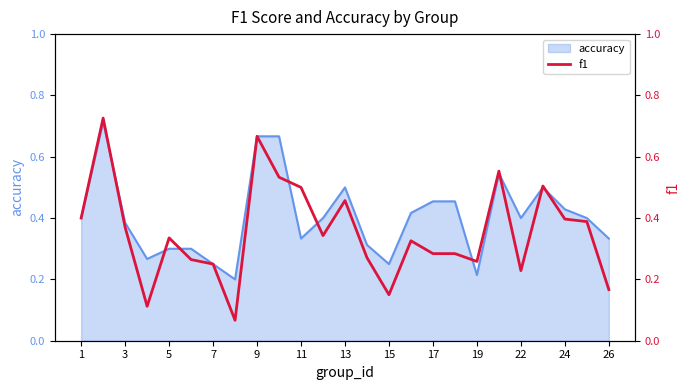

Is it true that the value at 15 is 0.1?

False